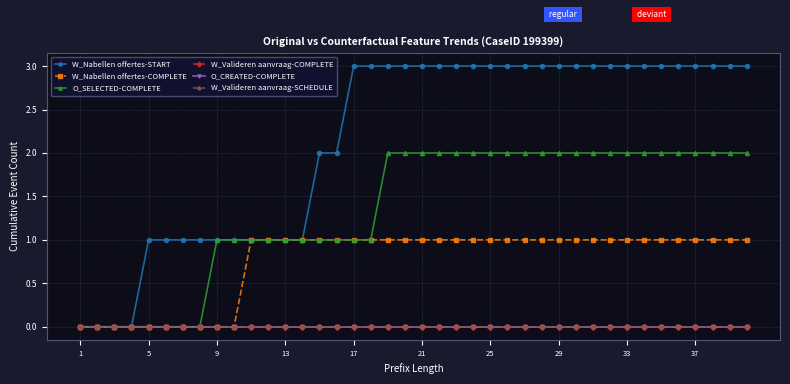

Is this an area chart (filled region under the line)?

No